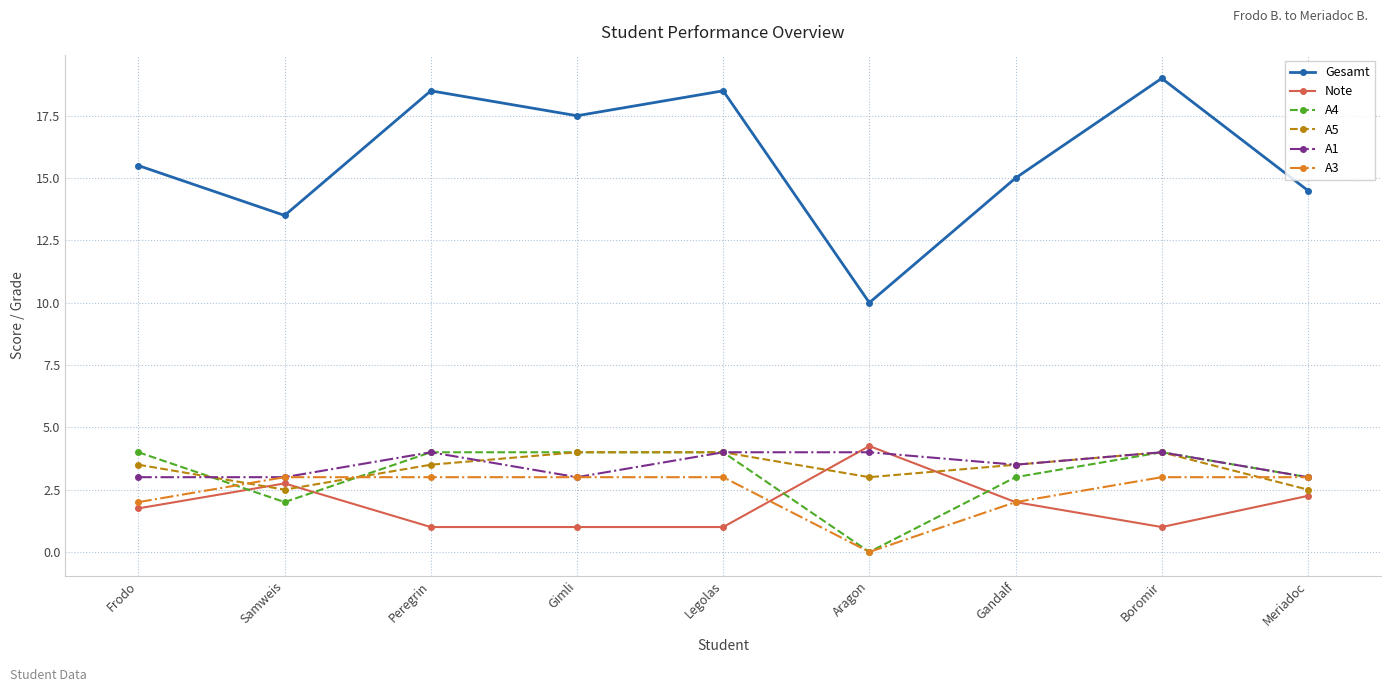

The value of A5 at Boromir is 6.6. True or false?

False